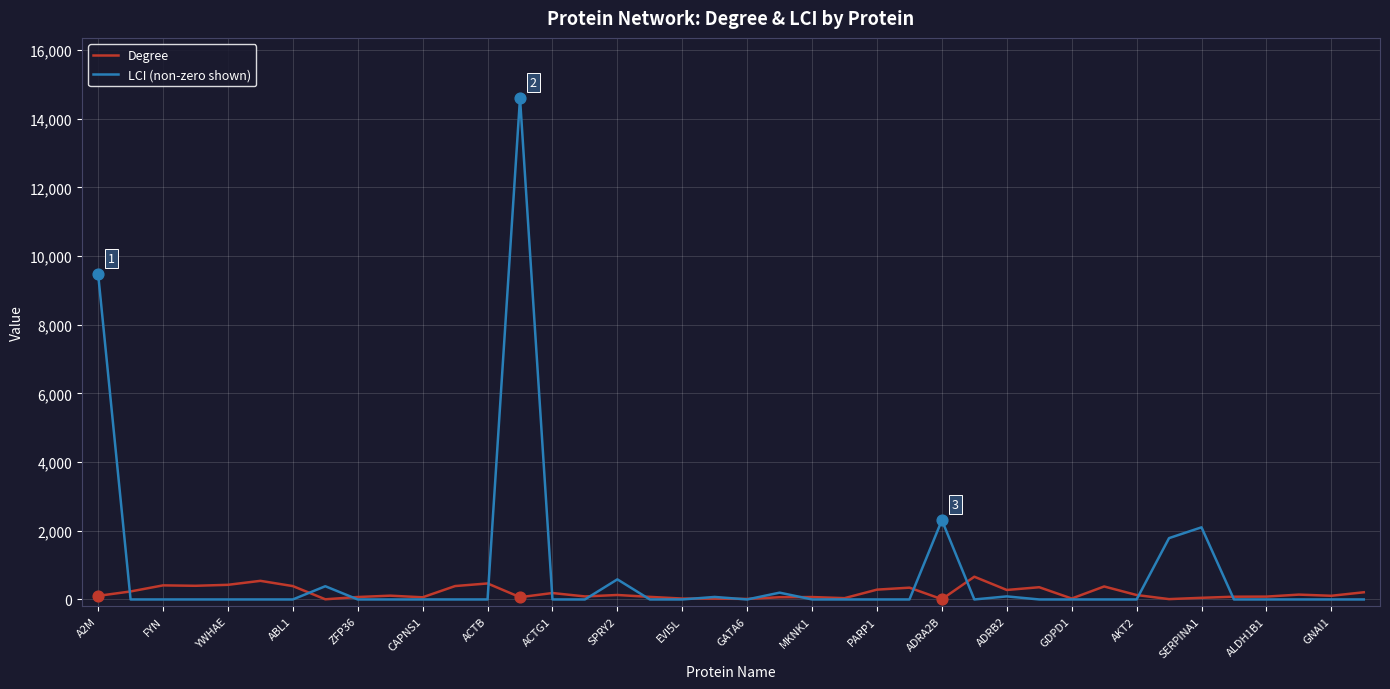

Rank the series by their maximum value, from lowest to highest.

Degree, LCI (non-zero shown)